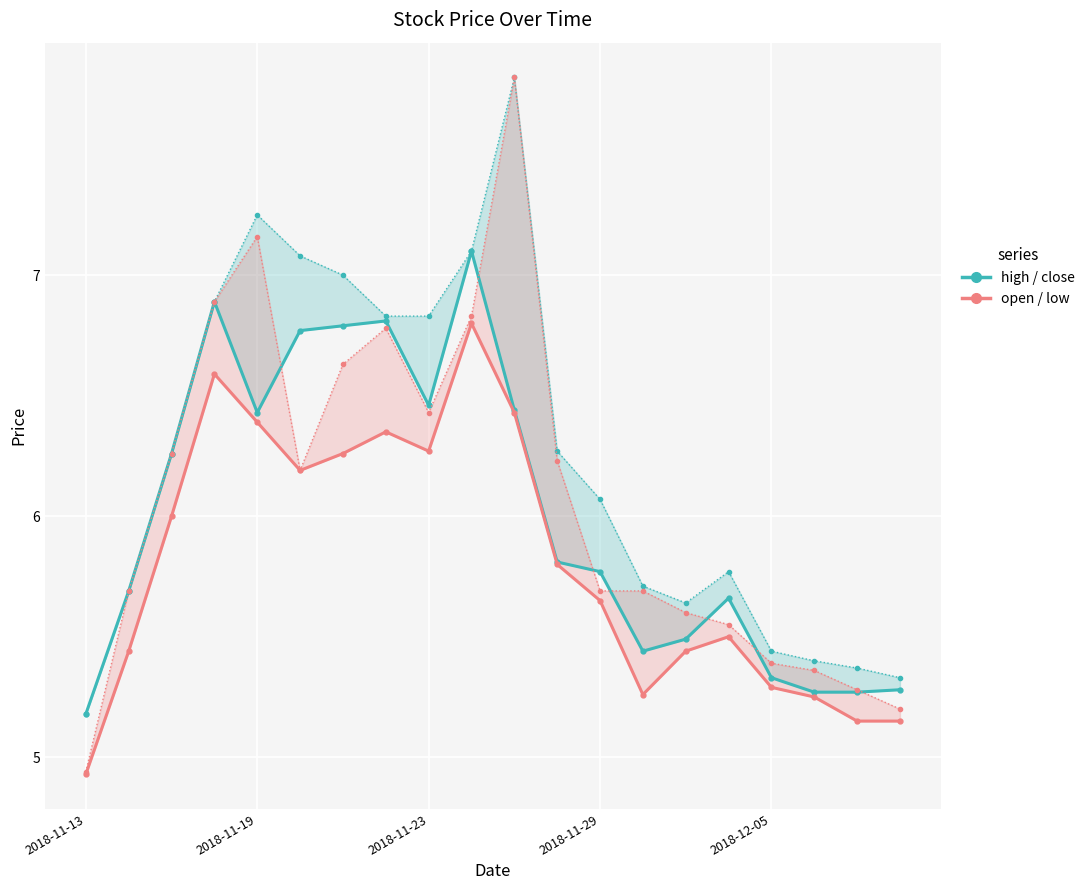

True or false: open / low and high / close cross at least once.

False